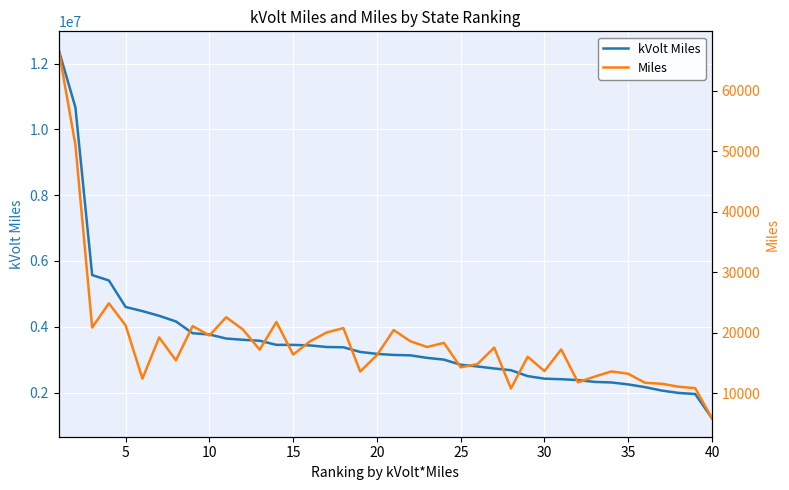

The Miles series shows 7466.3 at 36. True or false?

False